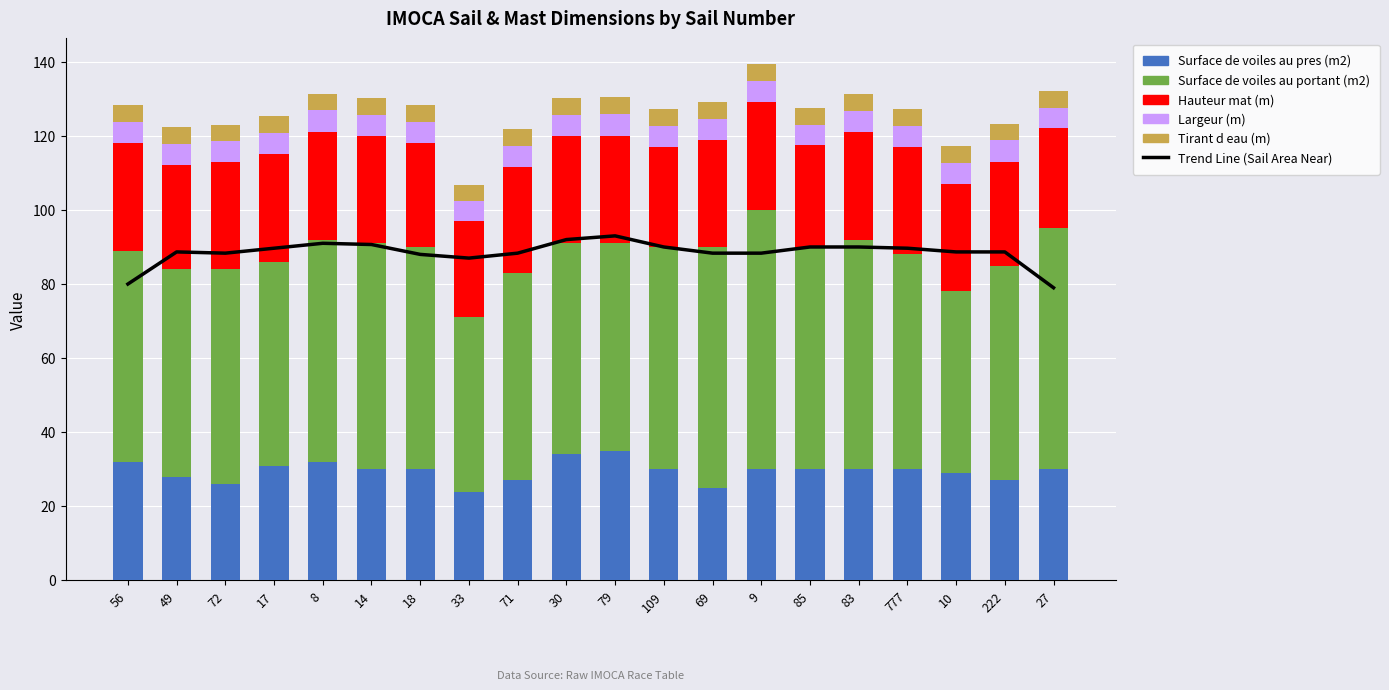

Is it true that Hauteur mat (m) equals 27.0 at 109?

True